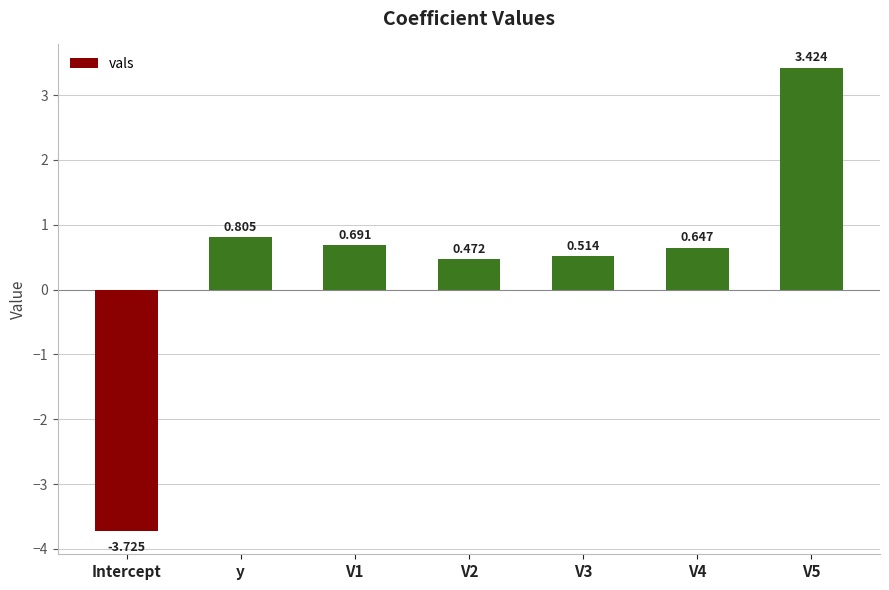

At which label does the data first exceed 0?

y